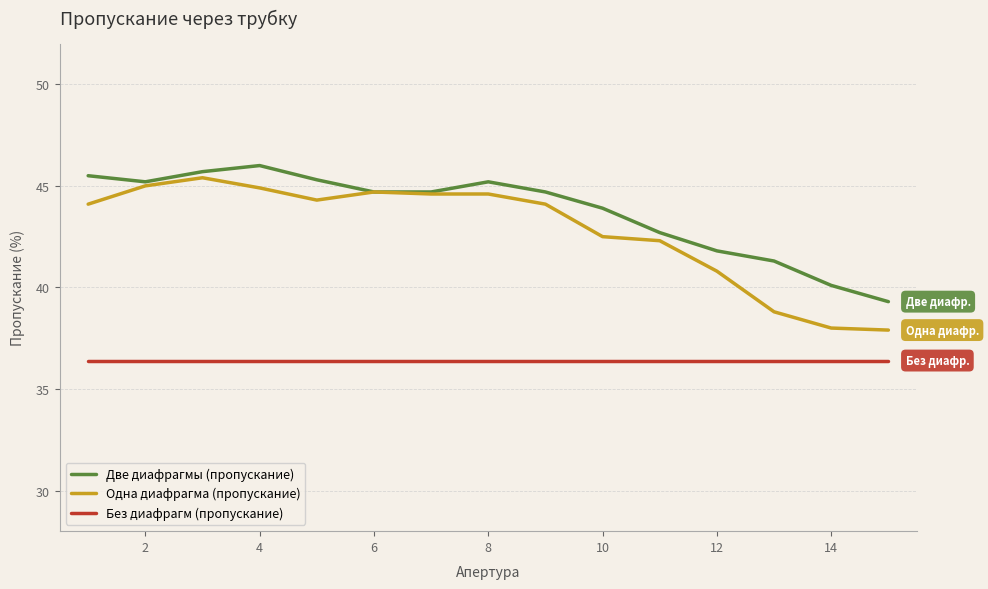

Which series has the widest spread of values?

Одна диафрагма (пропускание)